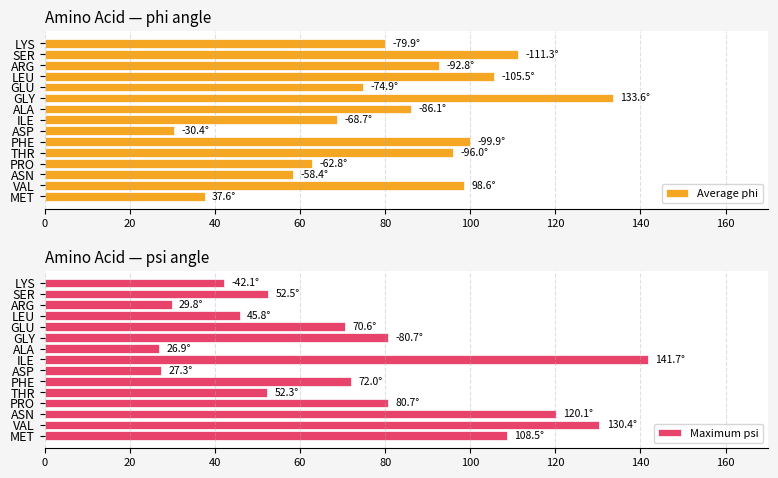

Does the chart contain any negative values?

No